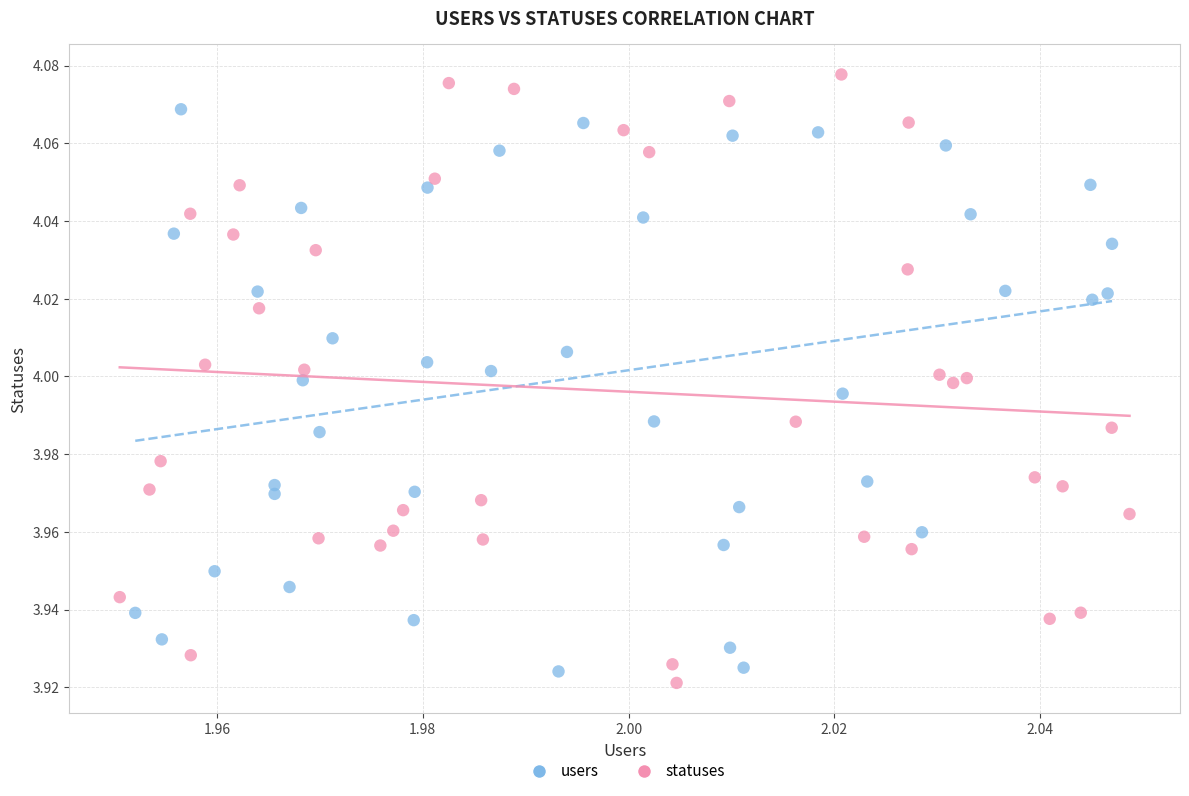

Which series contains the highest Y value?

statuses